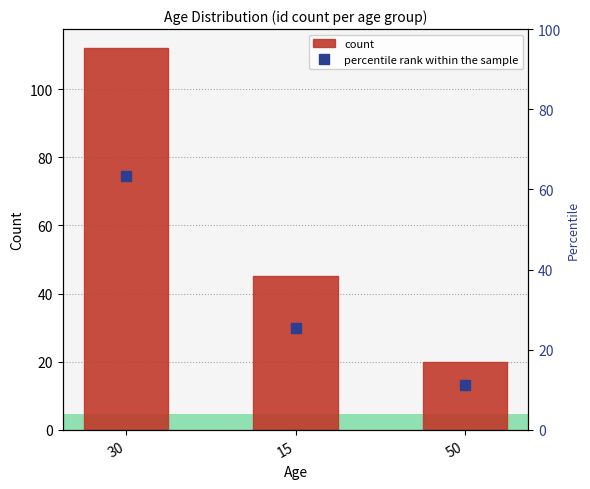

What are all the series names shown in the legend?

count, percentile rank within the sample